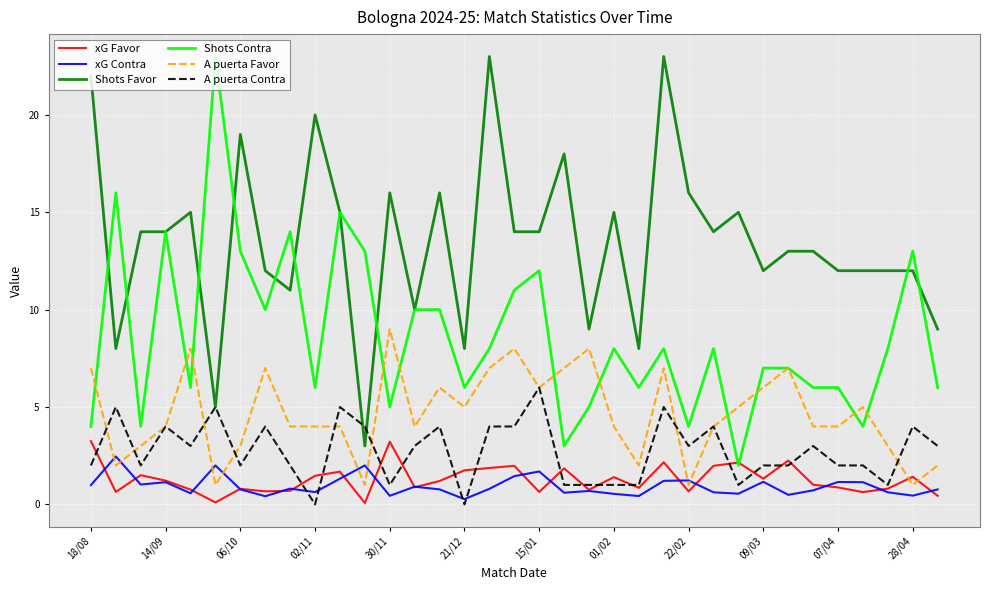

True or false: xG Favor has more than 0 interior local peaks.

True